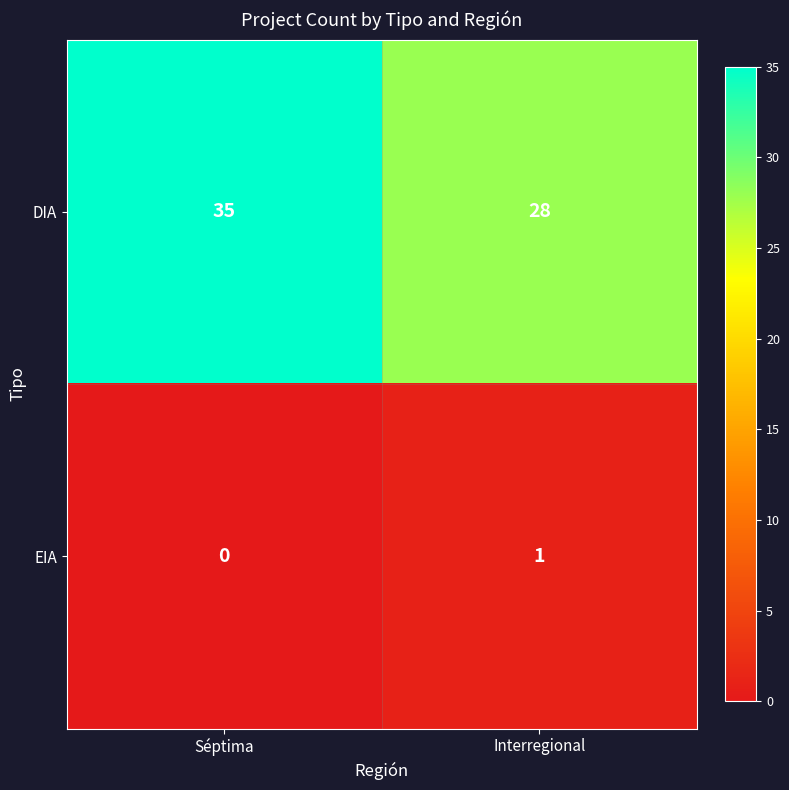

List the series in order of their overall mean, highest first.

DIA, EIA